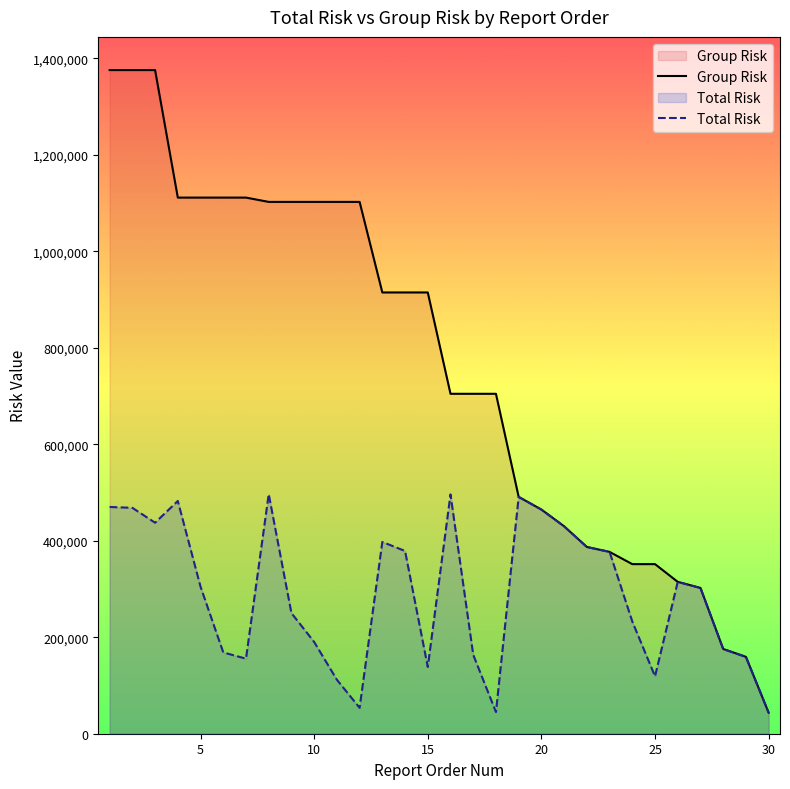

List the series in order of their peak value, lowest first.

Total Risk, Group Risk